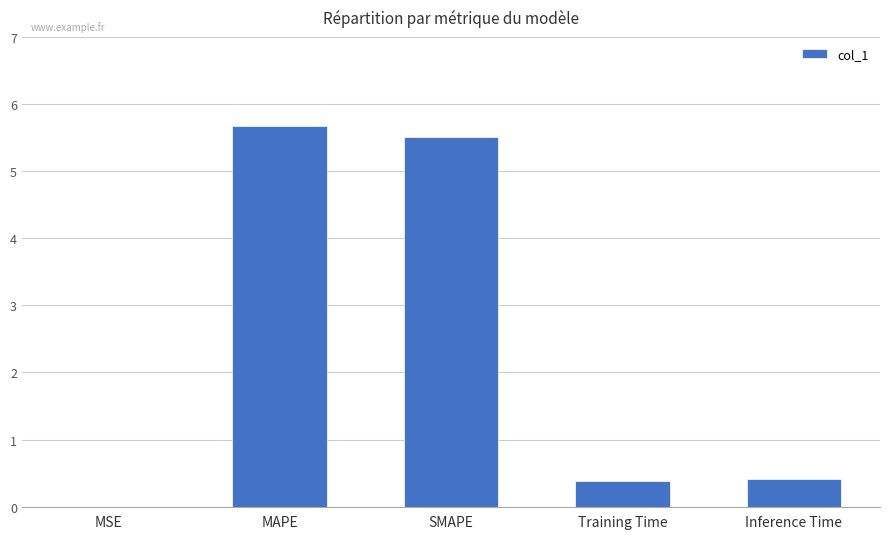

Which has a higher value, Training Time or MAPE?

MAPE